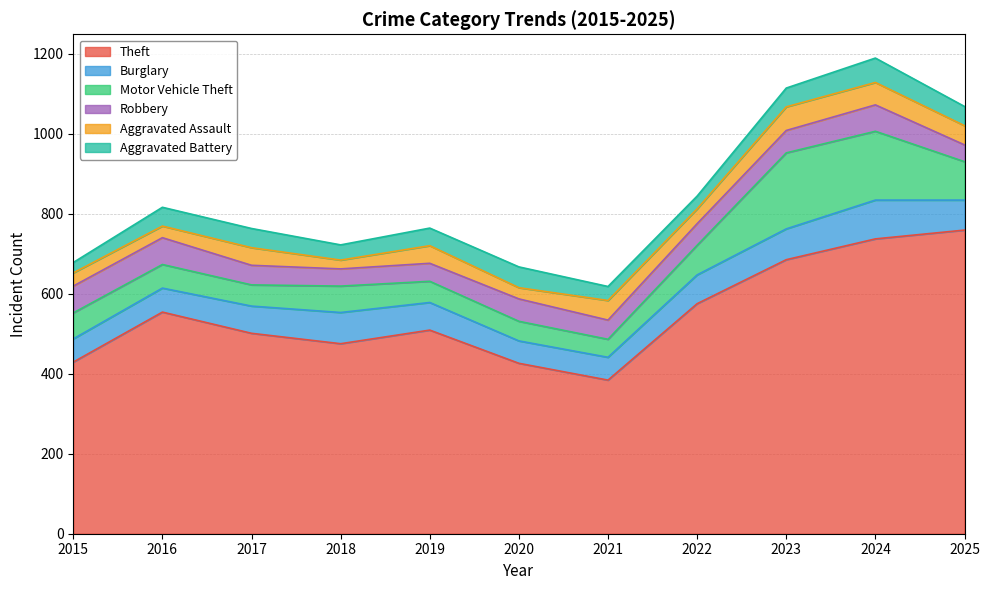

Which series changed the most between 2015 and 2017?

Theft